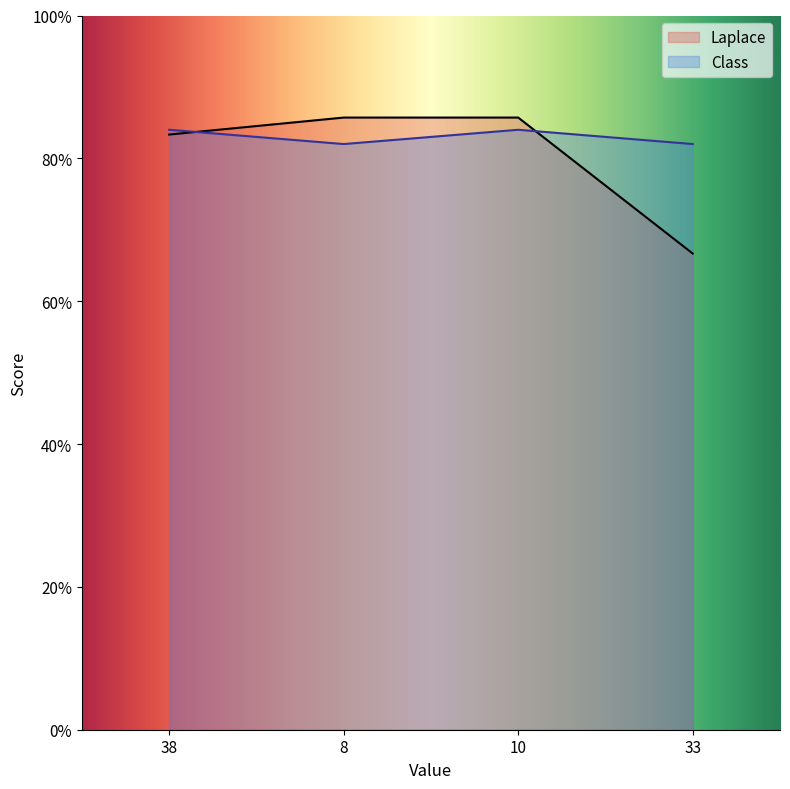

Reading left to right, list all the values displayed in this chart.

Laplace: 38=83.3	8=85.7	10=85.7	33=66.7
Class: 38=84.0	8=82.0	10=84.0	33=82.0